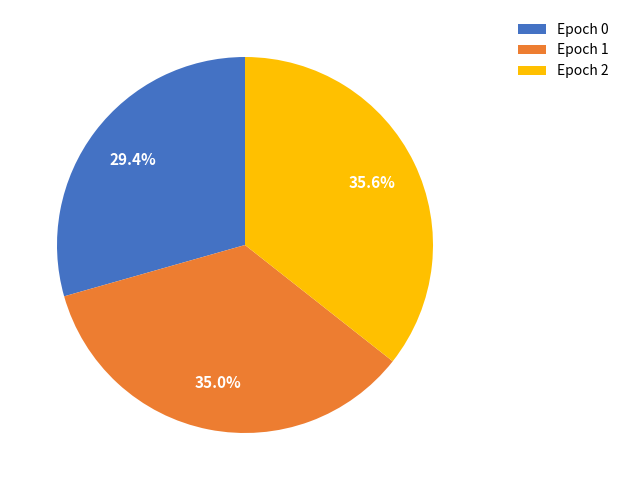

Does any single category account for the majority?

No